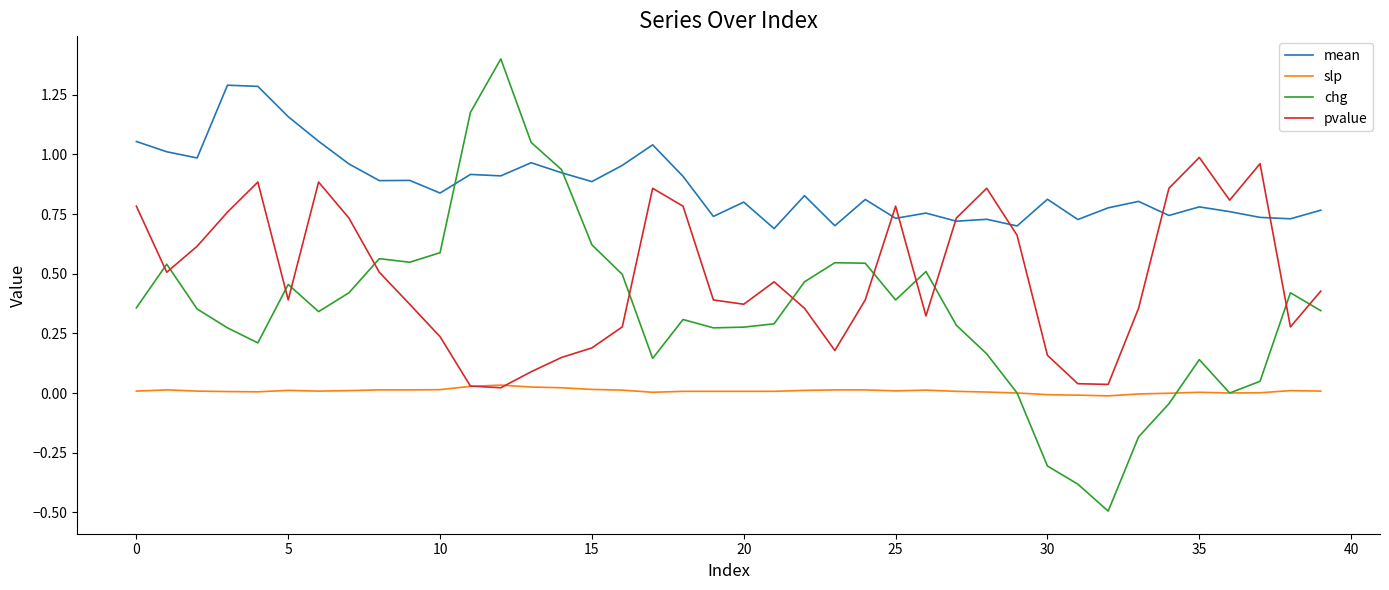

What is the smallest value displayed?

-0.5